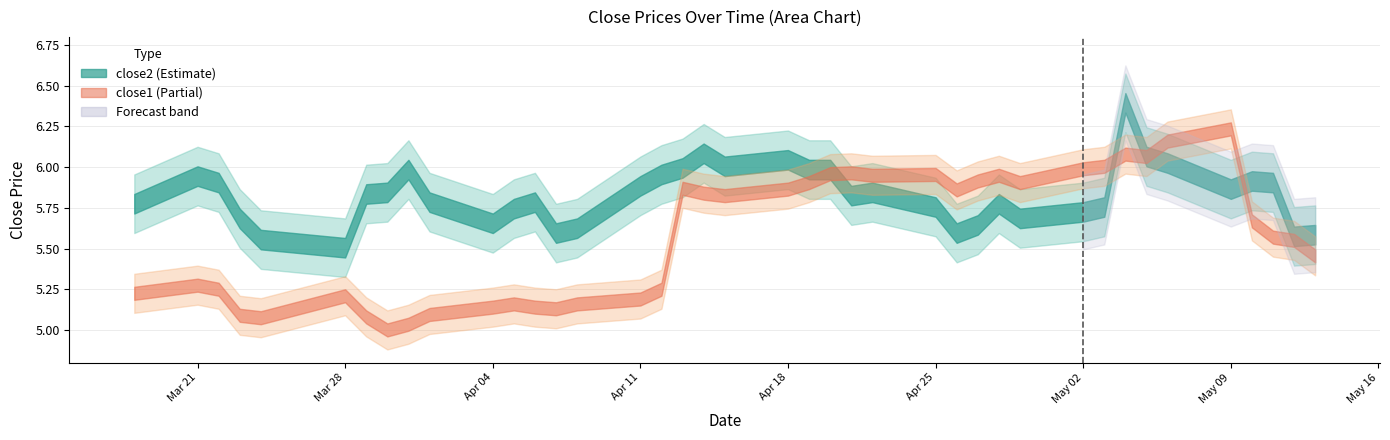

True or false: close1 has a value of 1.5 at 16.

False